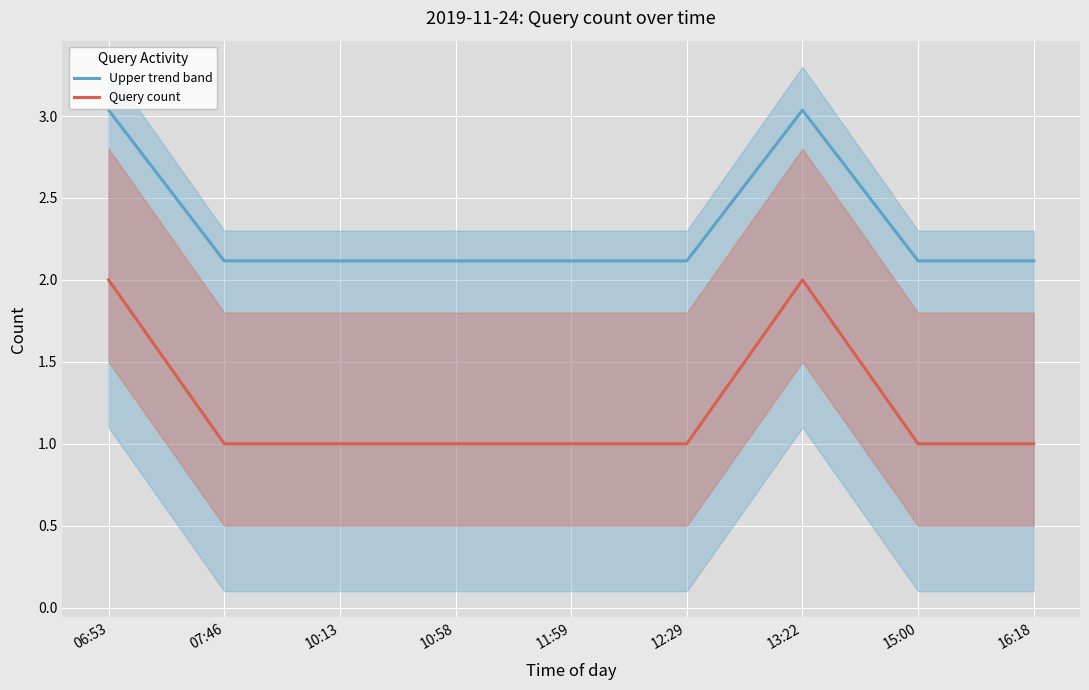

Which series has the largest range (max minus min)?

Query count